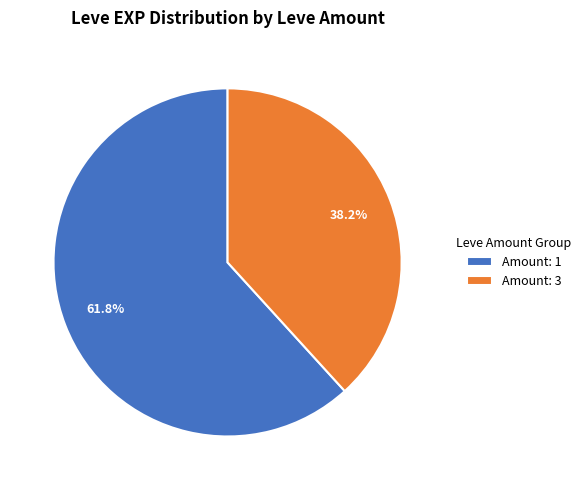

Which category accounts for the majority?

Amount: 1